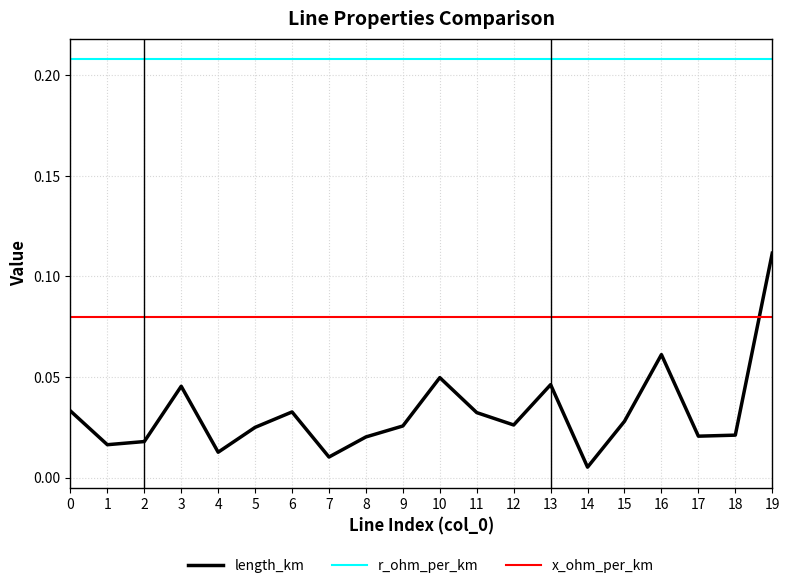

True or false: length_km and r_ohm_per_km cross at least once.

False